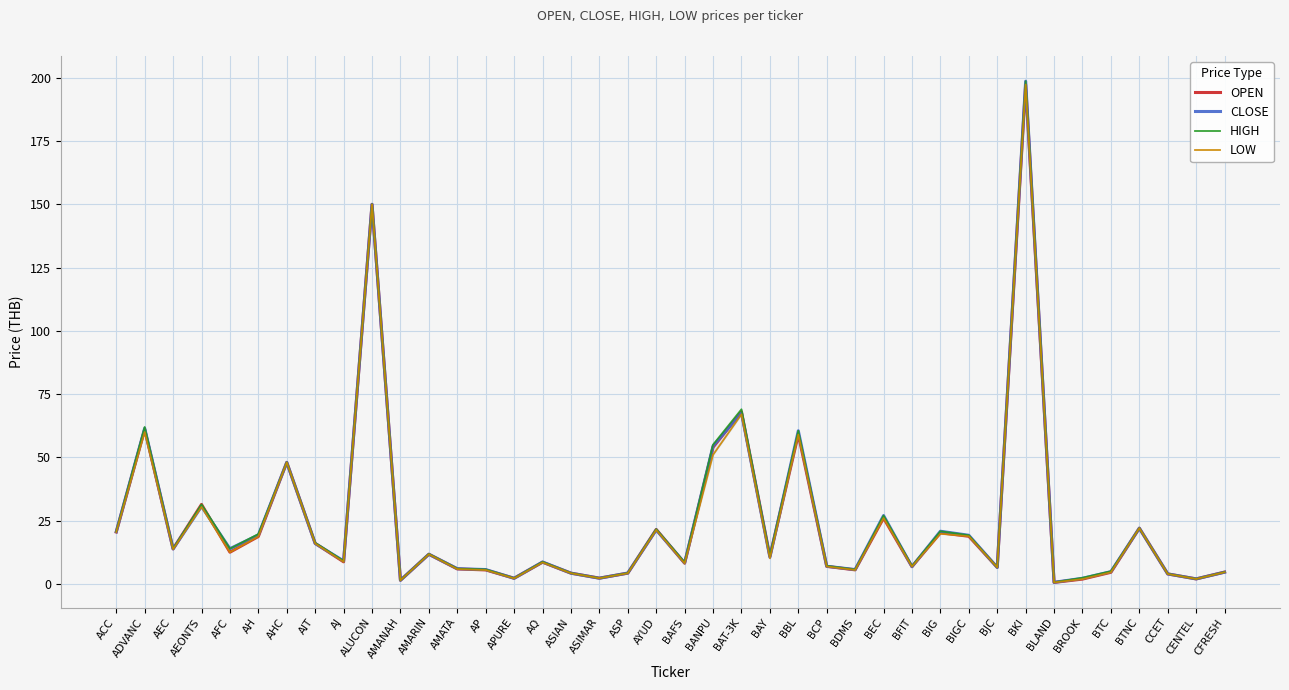

At how many categories does at least one series exceed 47?

7